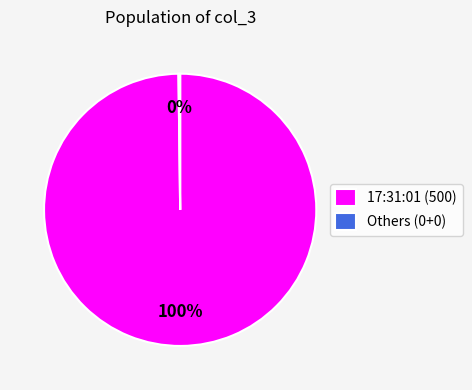

What percentage is the 17:31:01 (500) slice, to the nearest percent?

100%